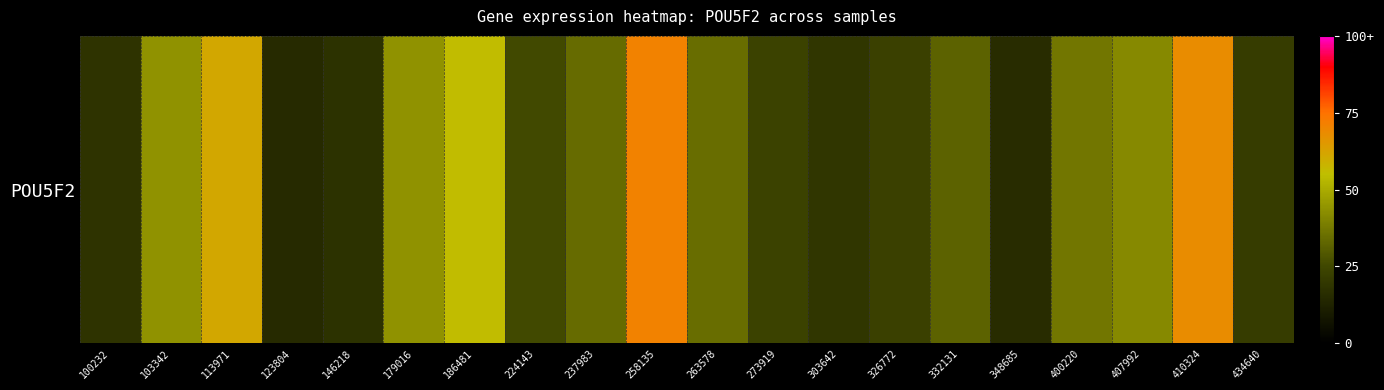

At which category does the chart reach its minimum across all series?

123804